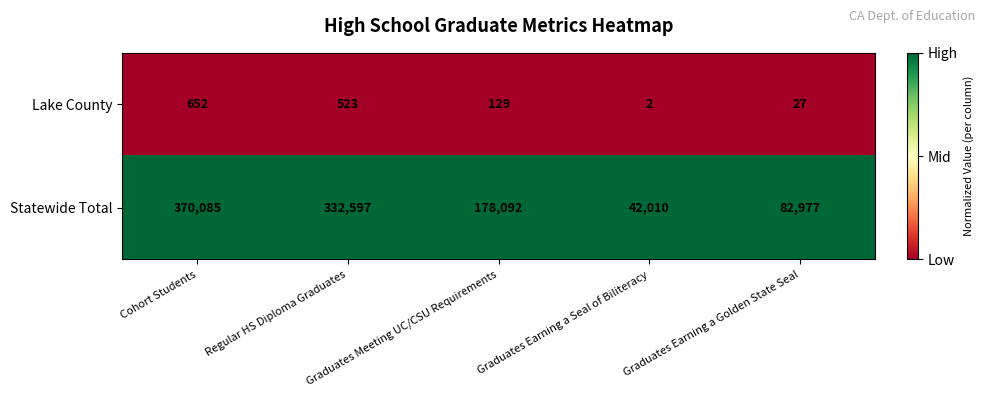

Which series has the largest total across all categories?

Statewide Total